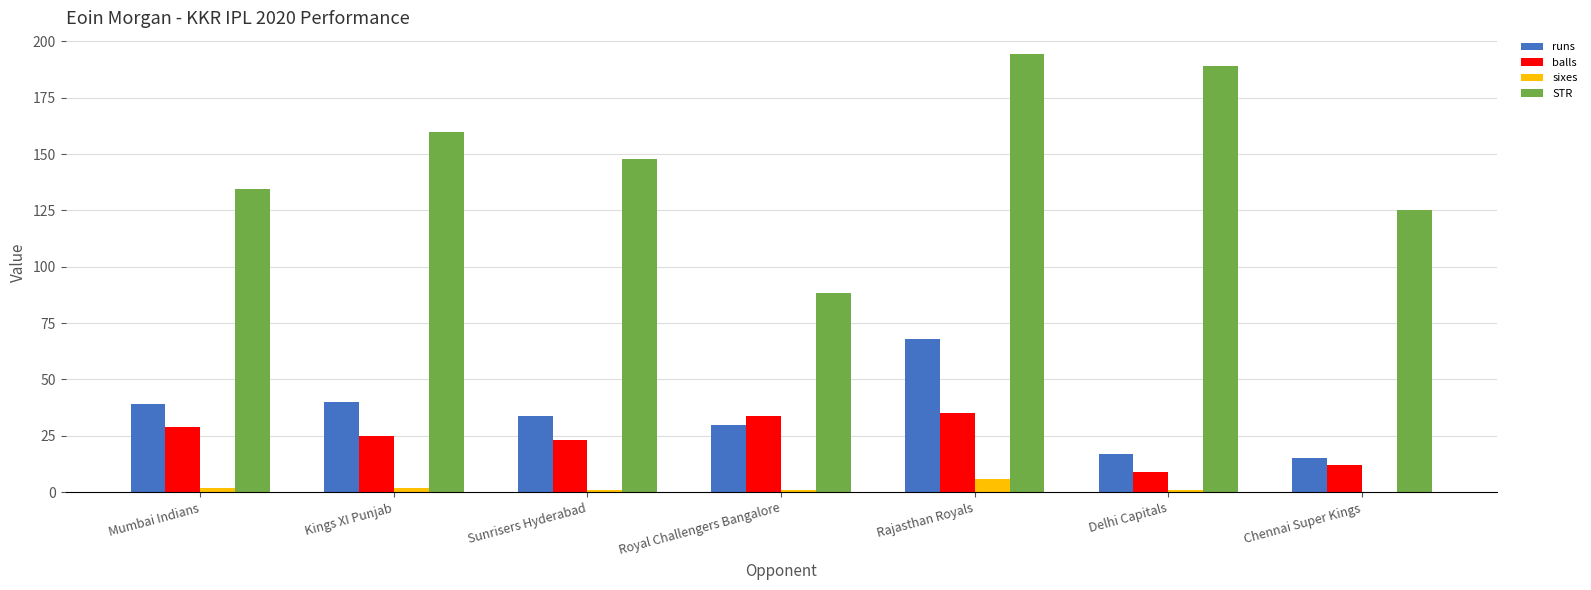

What is the sum of the sixes values at Chennai Super Kings and Mumbai Indians?

2.0